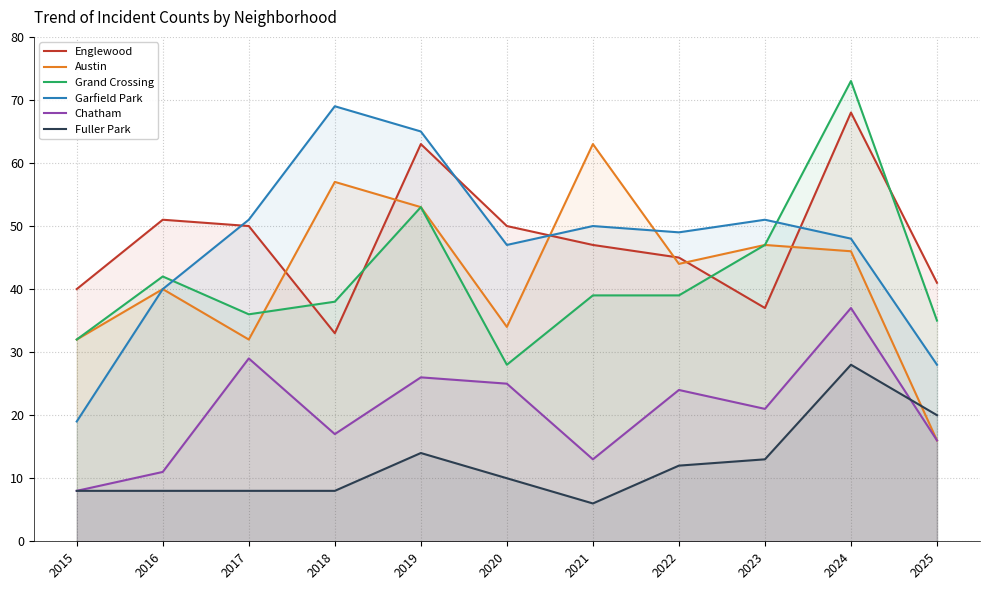

Where do Garfield Park and Grand Crossing first cross each other?

2016 and 2017